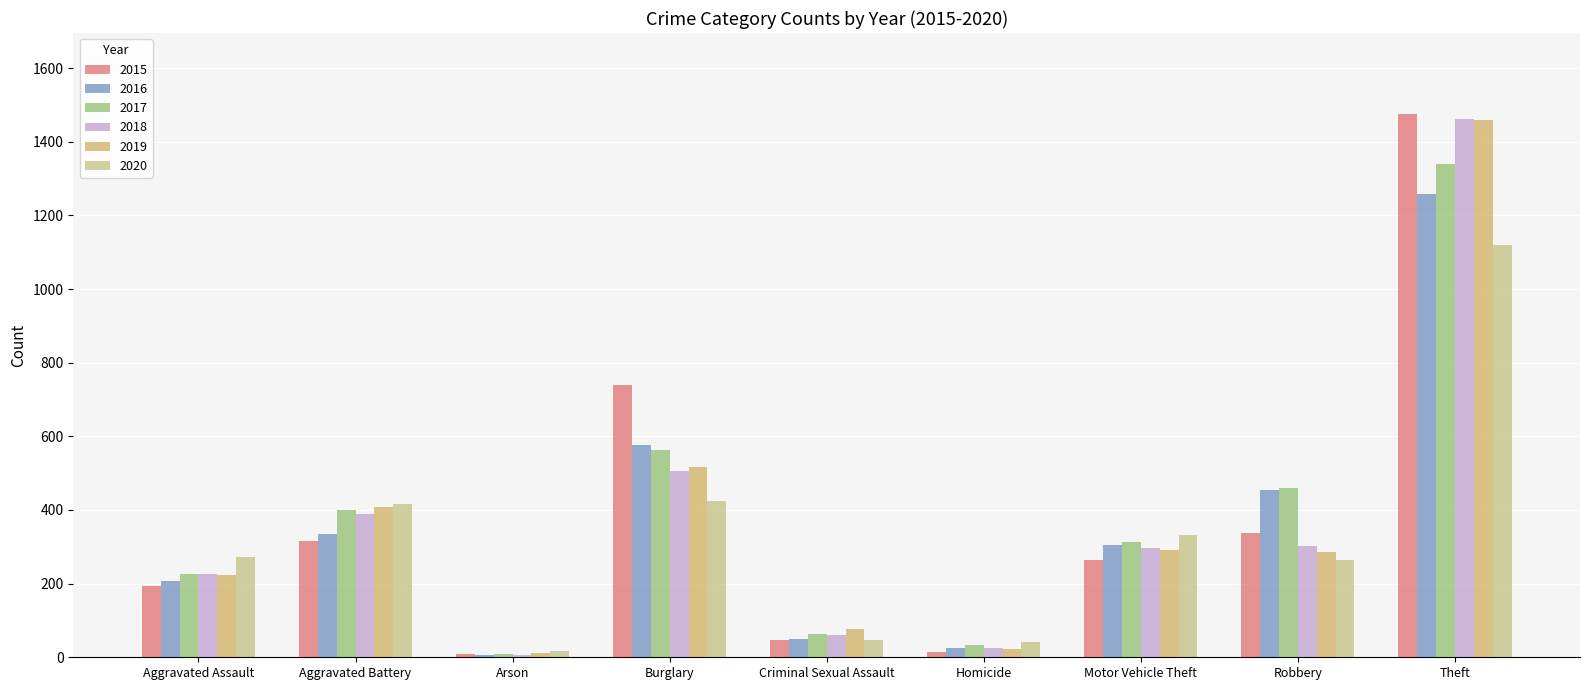

What are all the series names shown in the legend?

2015, 2016, 2017, 2018, 2019, 2020